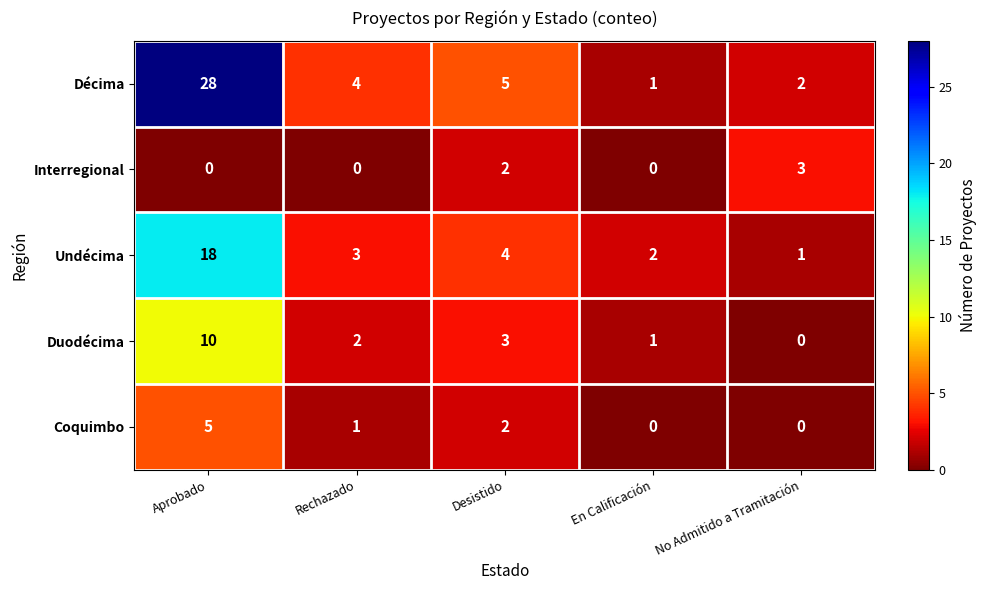

What is the total value across all series at Aprobado?

61